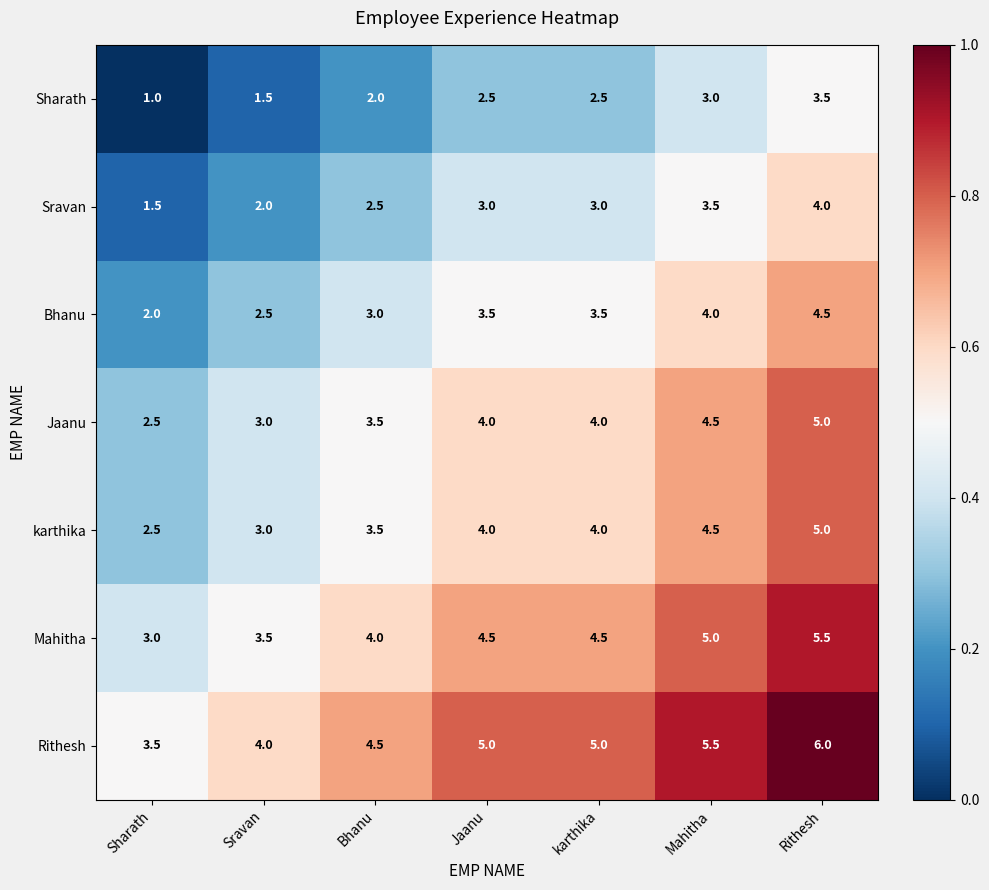

What is the difference between the Rithesh values at Bhanu and Sharath?

1.0